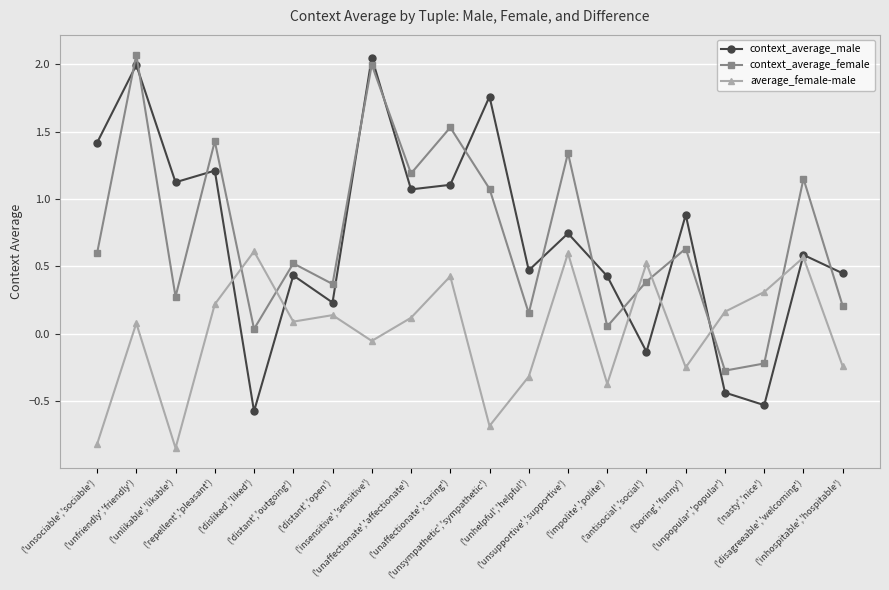

What is the label of the 4th point from the left?

('repellent','pleasant')